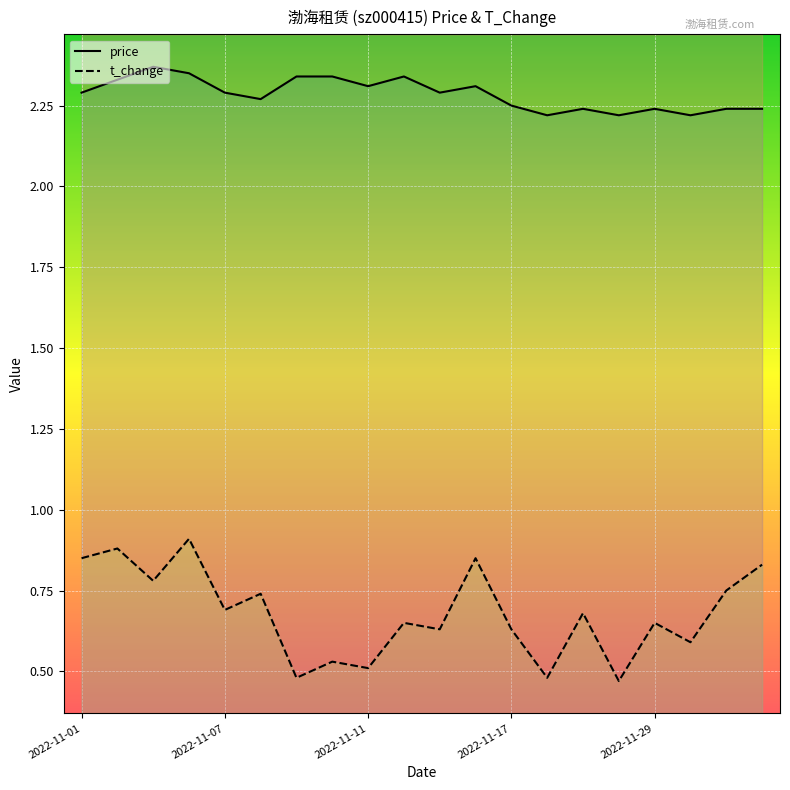

Which has a higher value, 2022-11-17 or 18?

2022-11-17